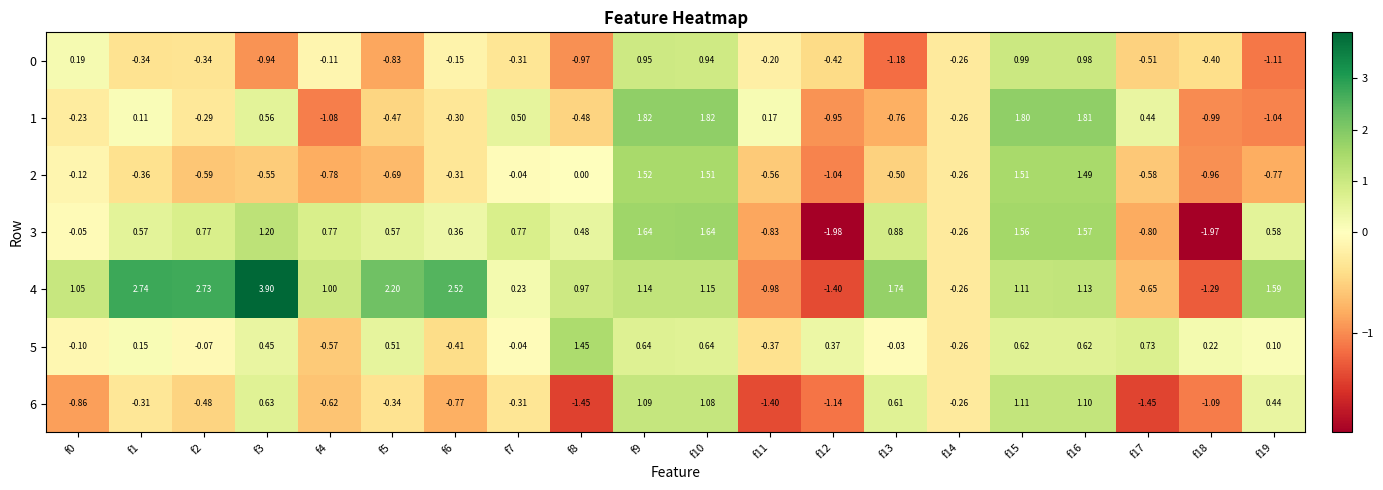

Is the value of 6 at f1 greater than the value of 3 at f16?

No